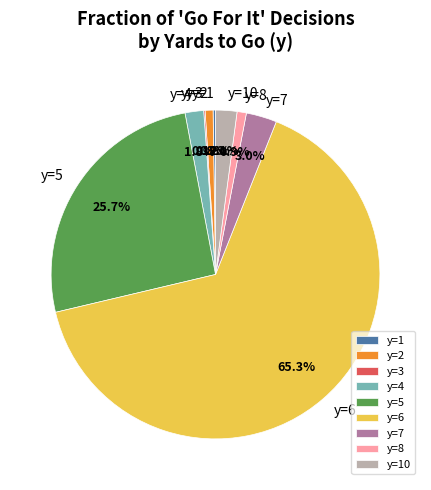

What percentage do y=7 and y=5 together represent?

28.7%